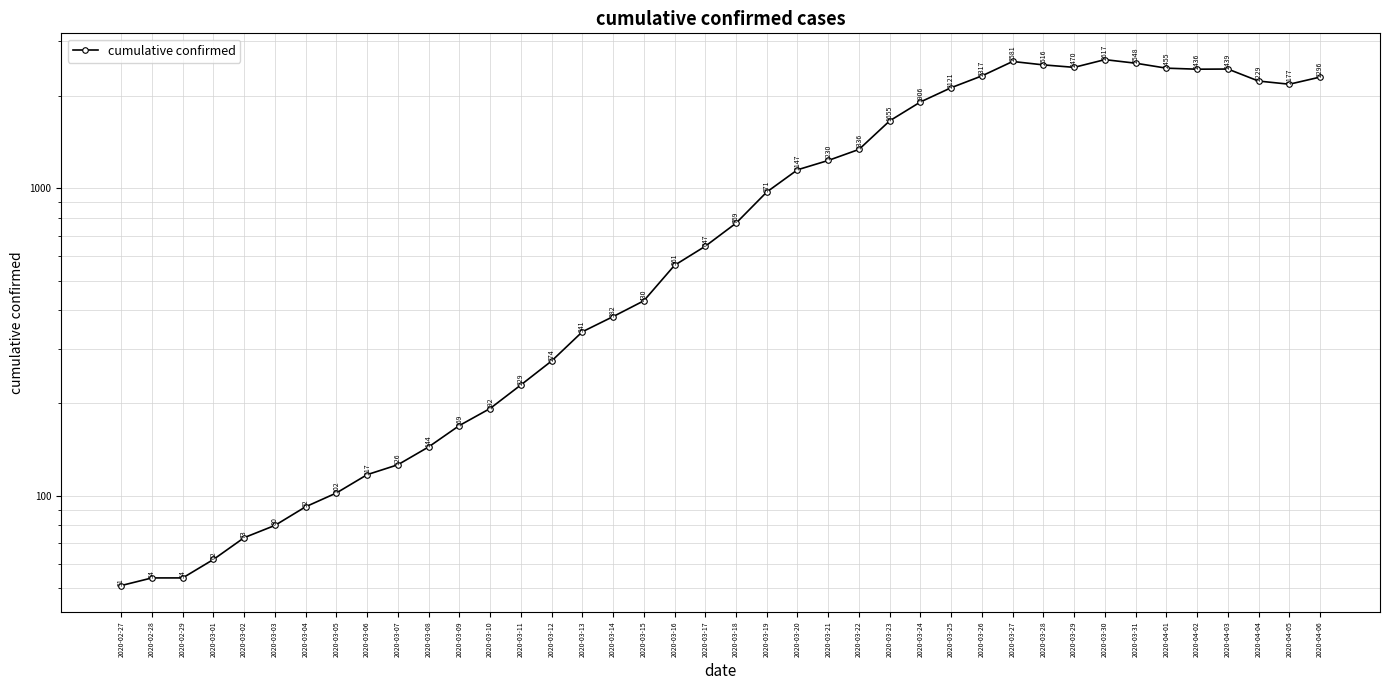

Which label corresponds to the largest value in the chart?

2020-03-30